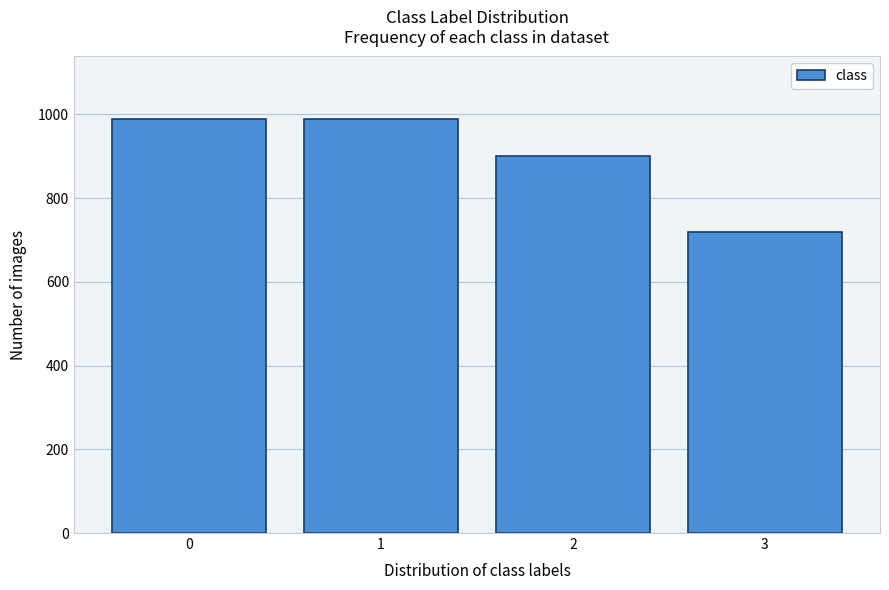

Reading left to right, extract all data points from this chart.

990	990	900	720